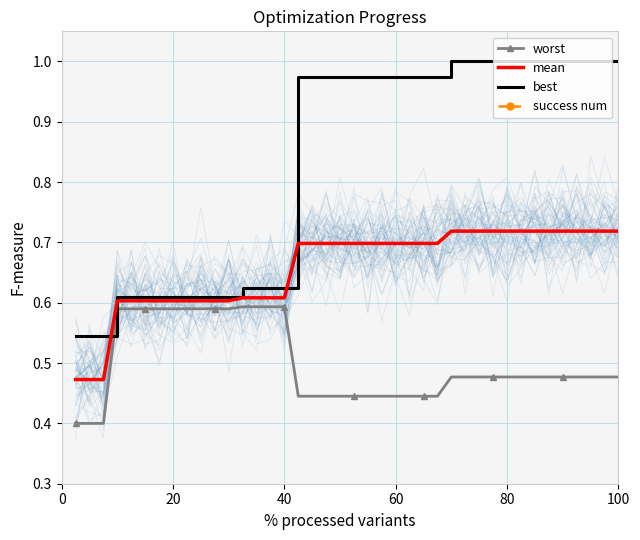

Which series has the widest spread of values?

best